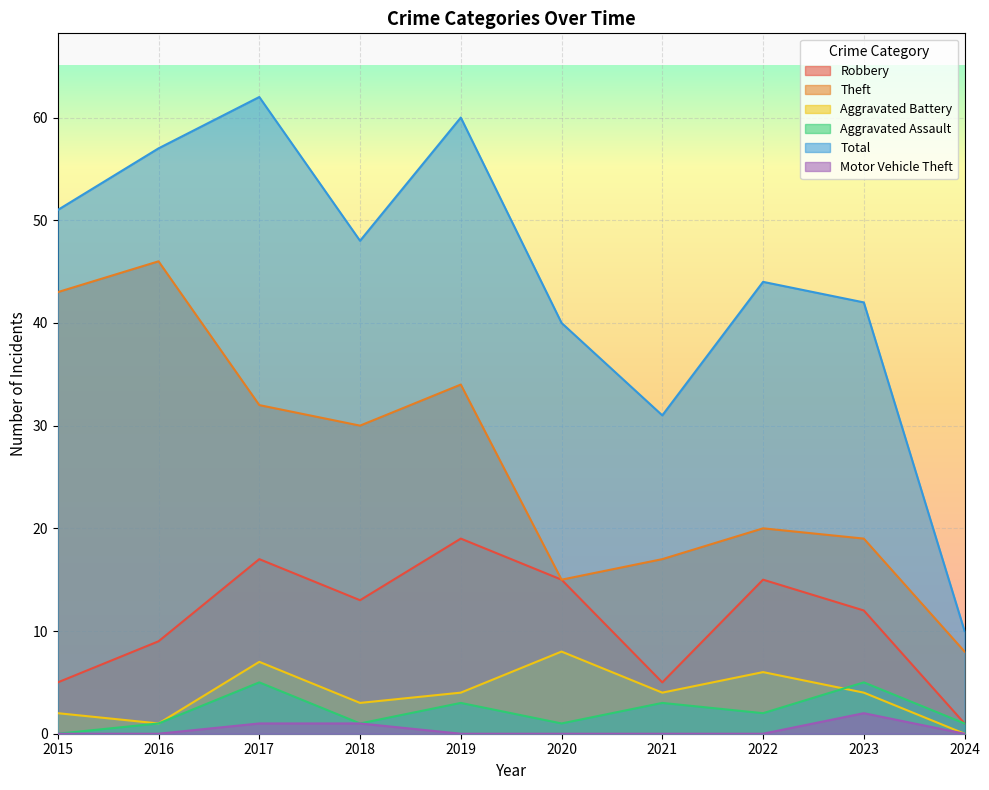

What is the sum of all Aggravated Assault values?

22